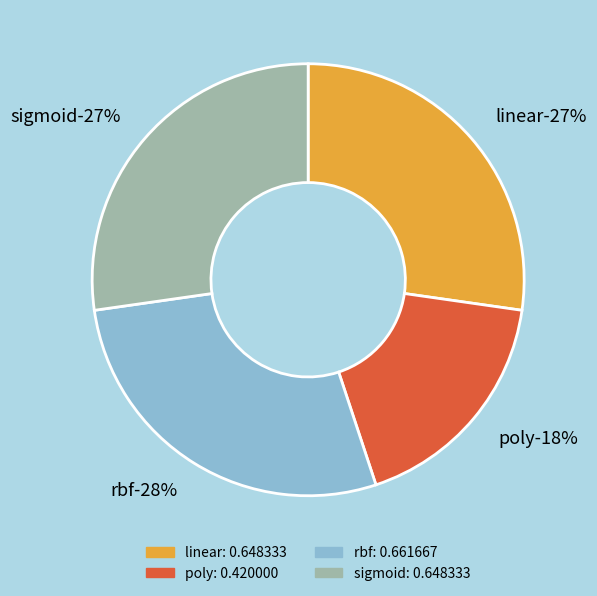

To the nearest percent, what is the difference between the rbf and linear slice percentages?

1%